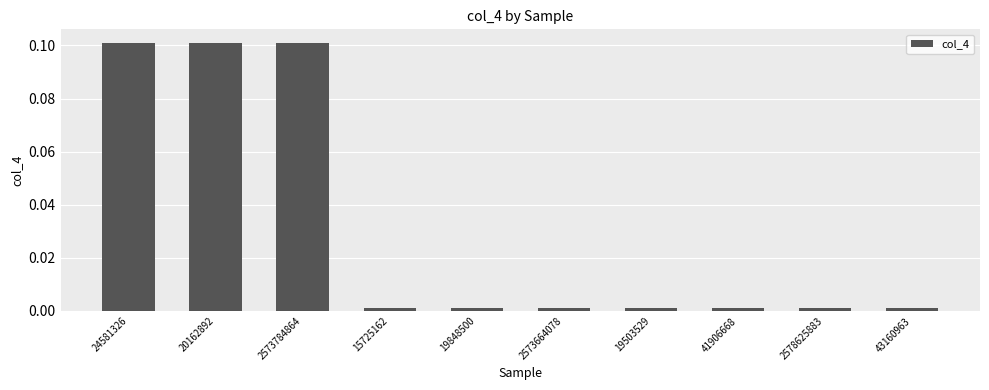

Count the number of categories in the chart.

10